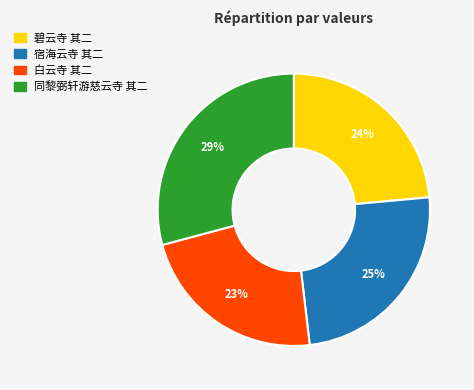

Which slice is the smallest?

白云寺 其二